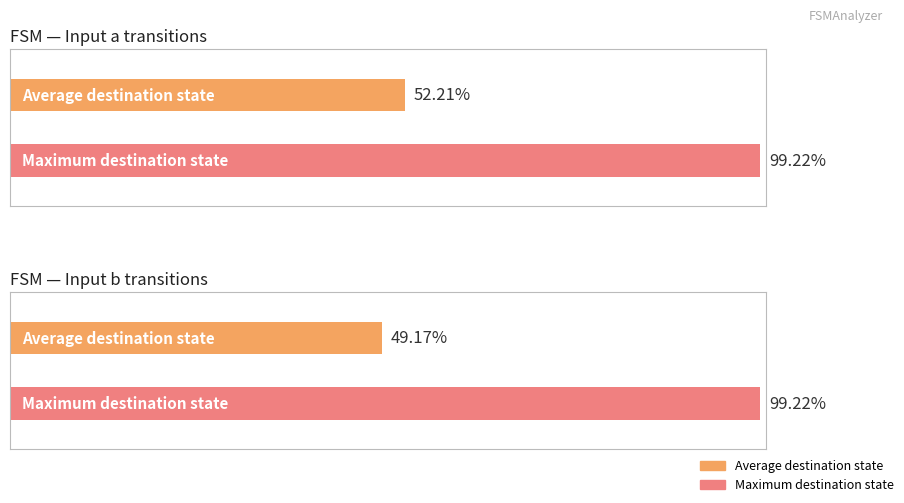

At which category does the chart reach its peak across all series?

Input a